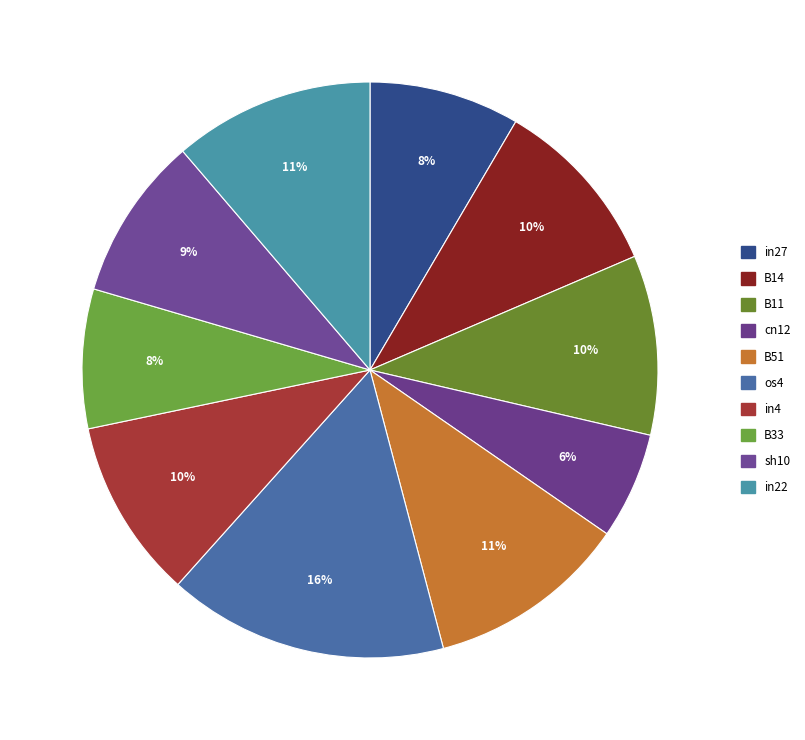

How many slices are in this pie chart?

10